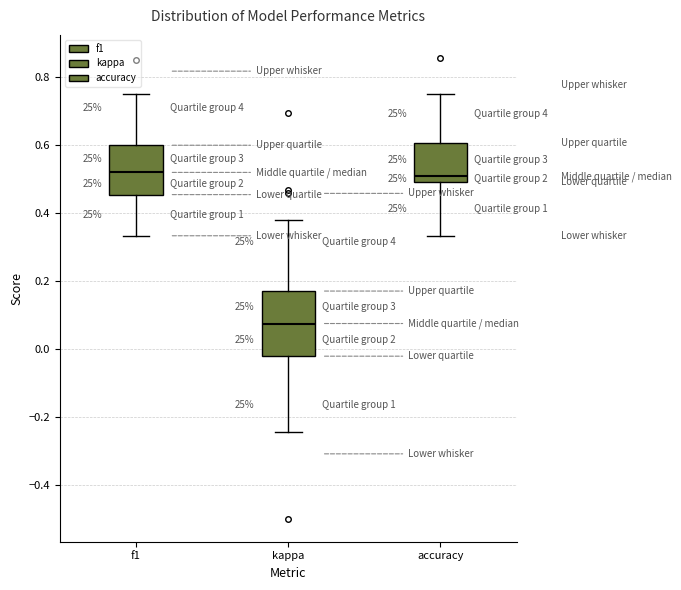

Reading left to right, transcribe this box plot: for each box, give where its median line is, the range the box spans, and where its two whiskers end, as read against the y-axis. The values are not printed on the chart, so give them approximately, as read against the axis.

f1: median 0.52, box 0.46 to 0.60, whiskers 0.34 to 0.76
kappa: median 0.08, box -0.02 to 0.18, whiskers -0.24 to 0.38
accuracy: median 0.50 (just above the box's lower edge), box 0.50 to 0.60, whiskers 0.34 to 0.76